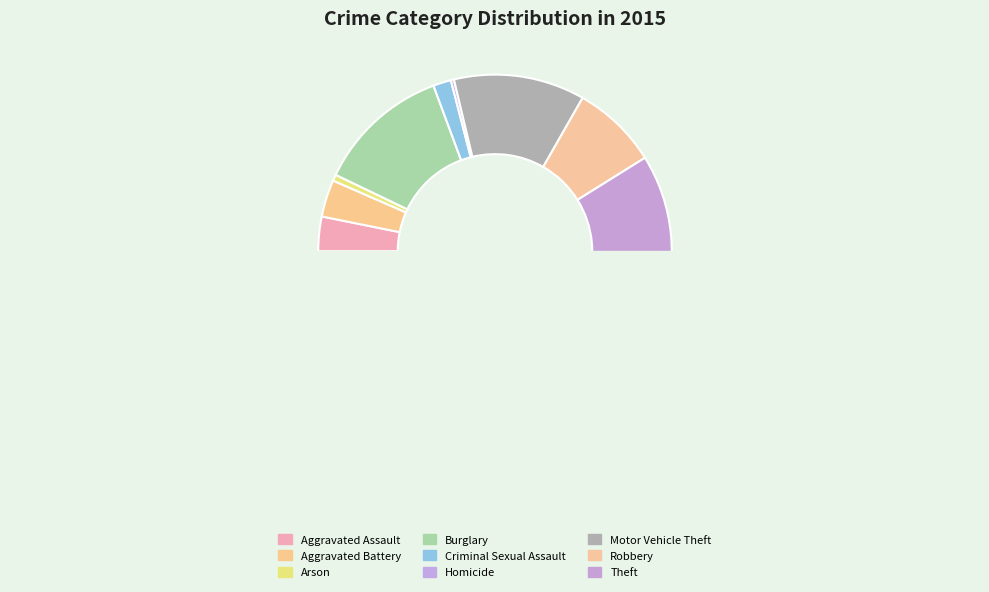

What percentage do Robbery and Homicide together represent?

8.1%